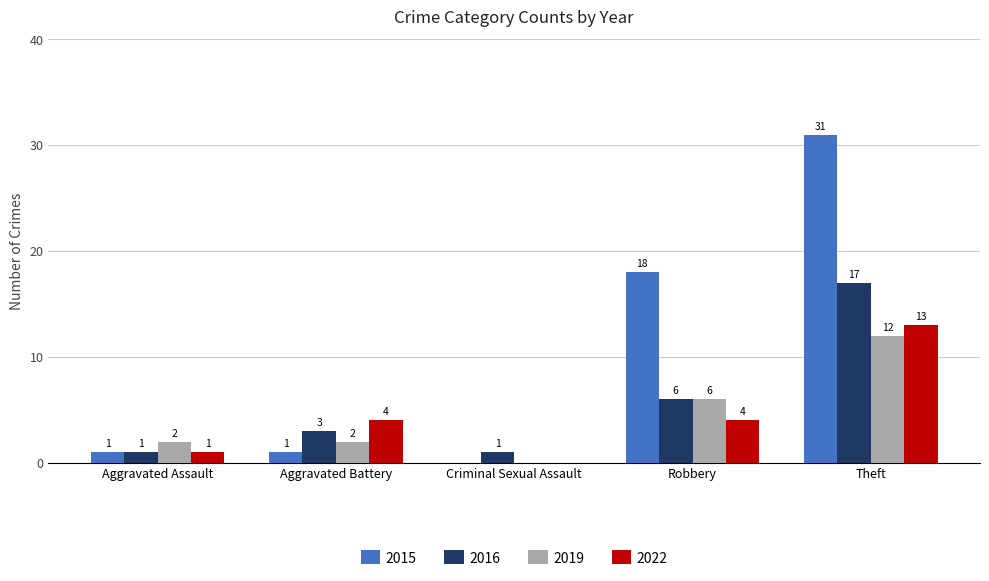

Is the value of 2016 at Theft greater than the value of 2015 at Aggravated Battery?

Yes